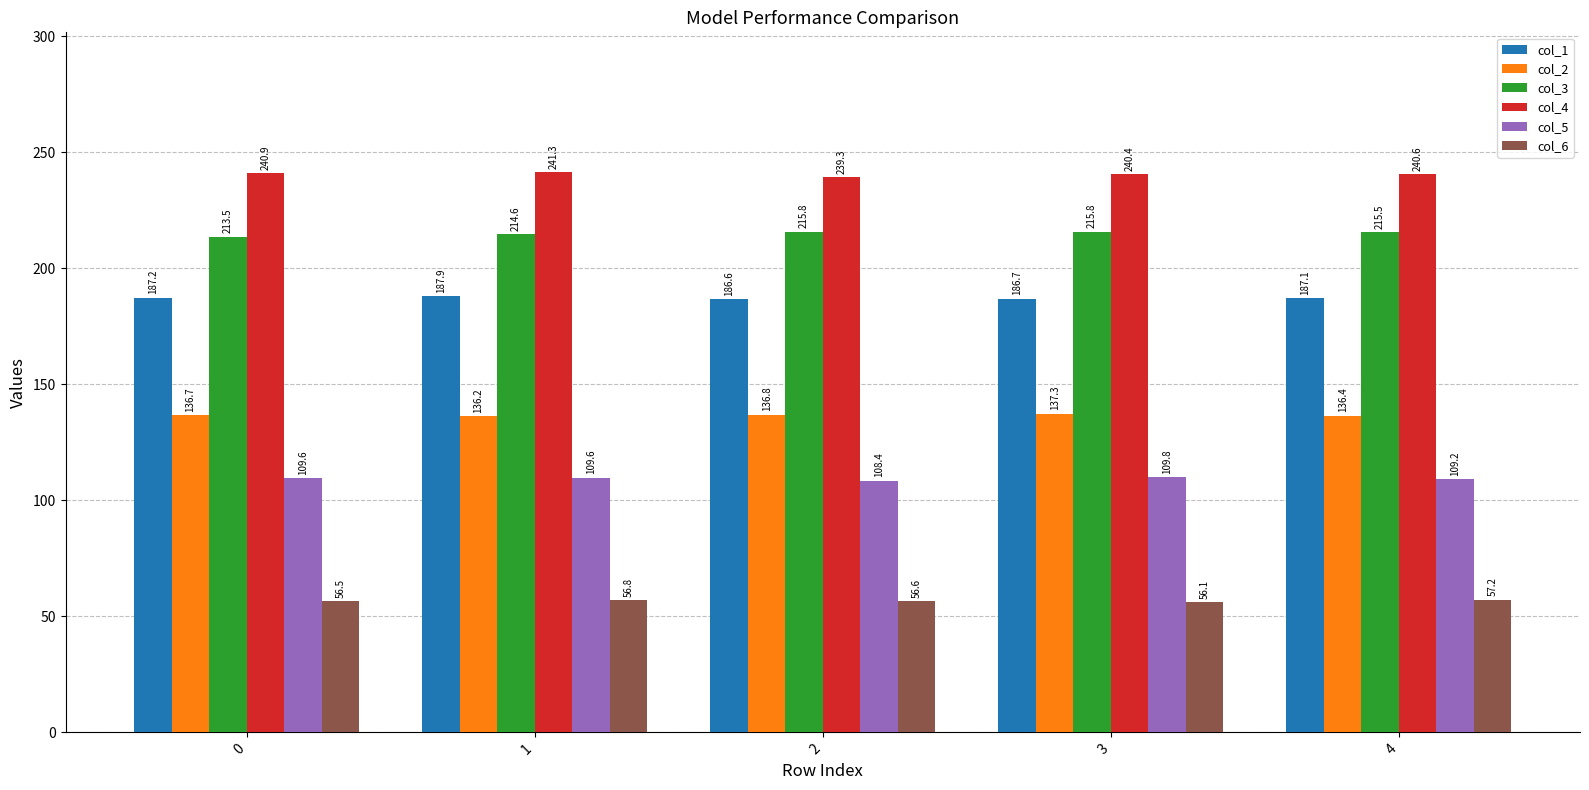

How many categories are shown in the chart?

5